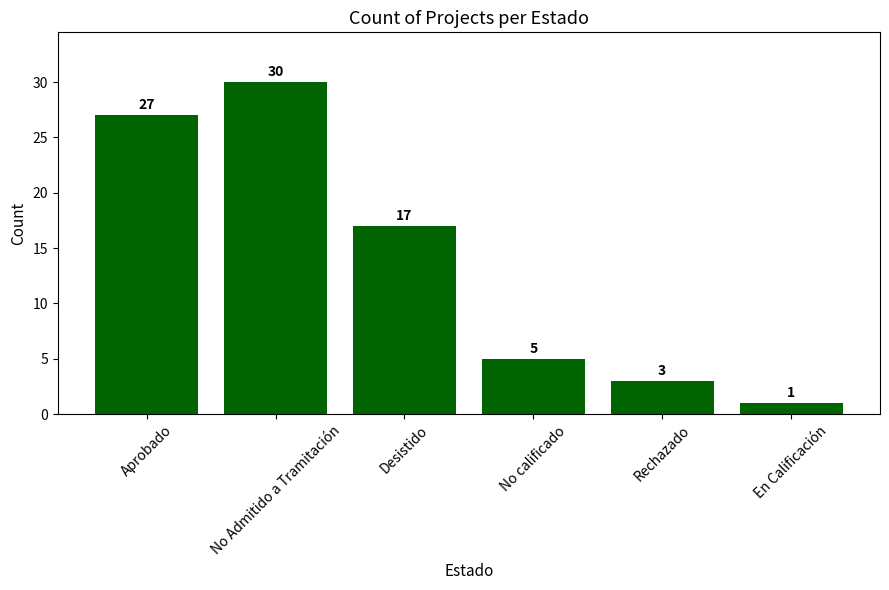

Where is the data nearest to the value 15?

Desistido